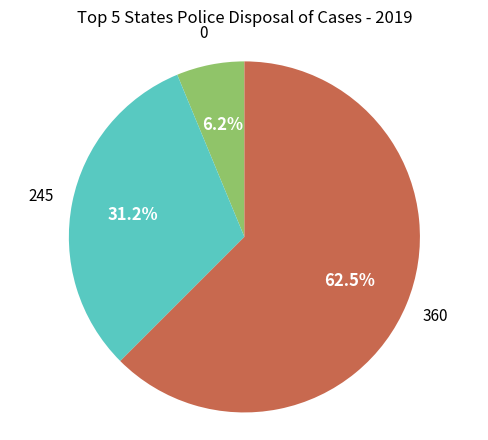

Count the number of slices in the pie.

3